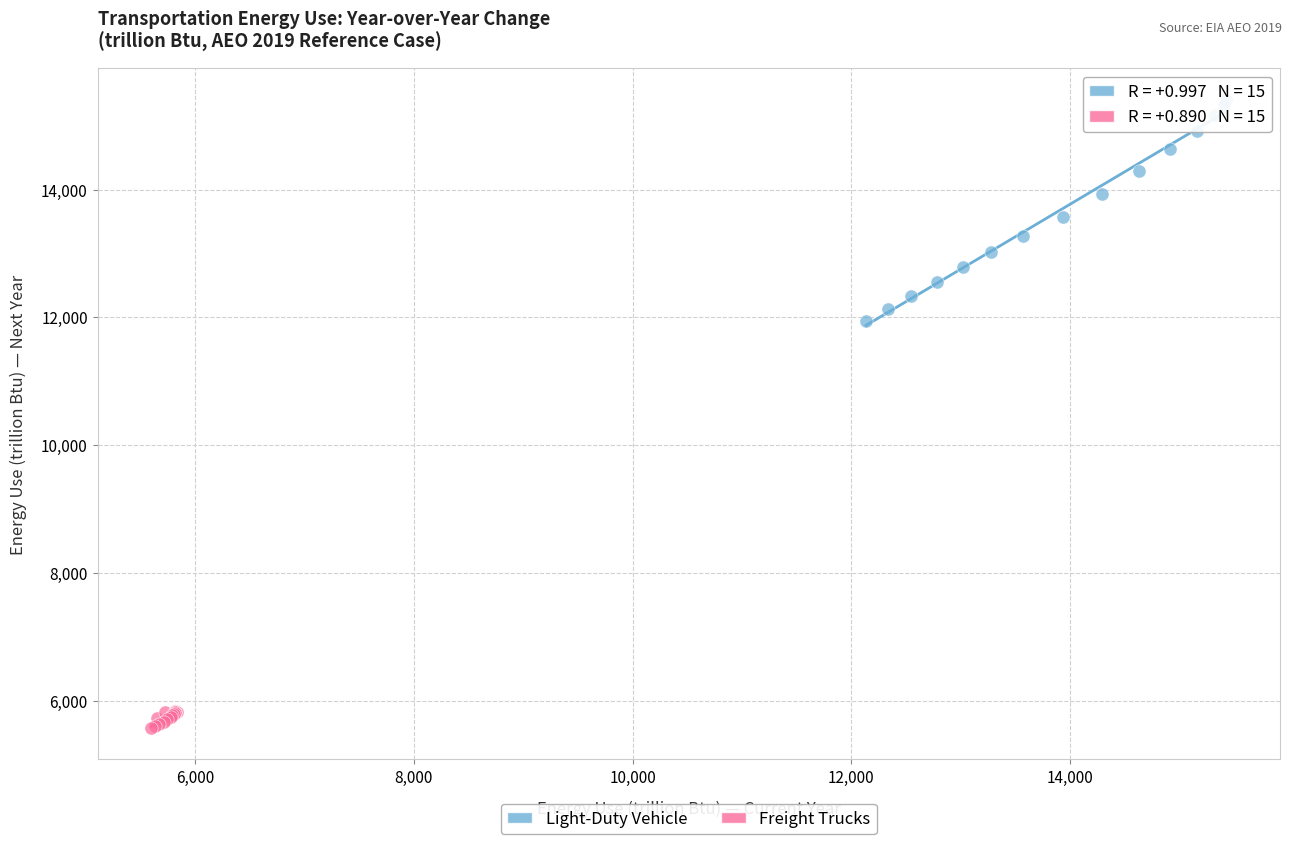

Which series contains the highest Y value?

Light-Duty Vehicle